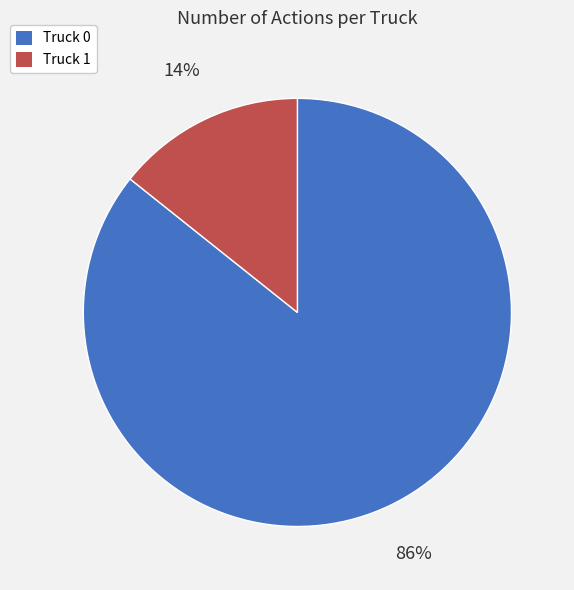

To the nearest percent, what portion does Truck 0 represent?

86%